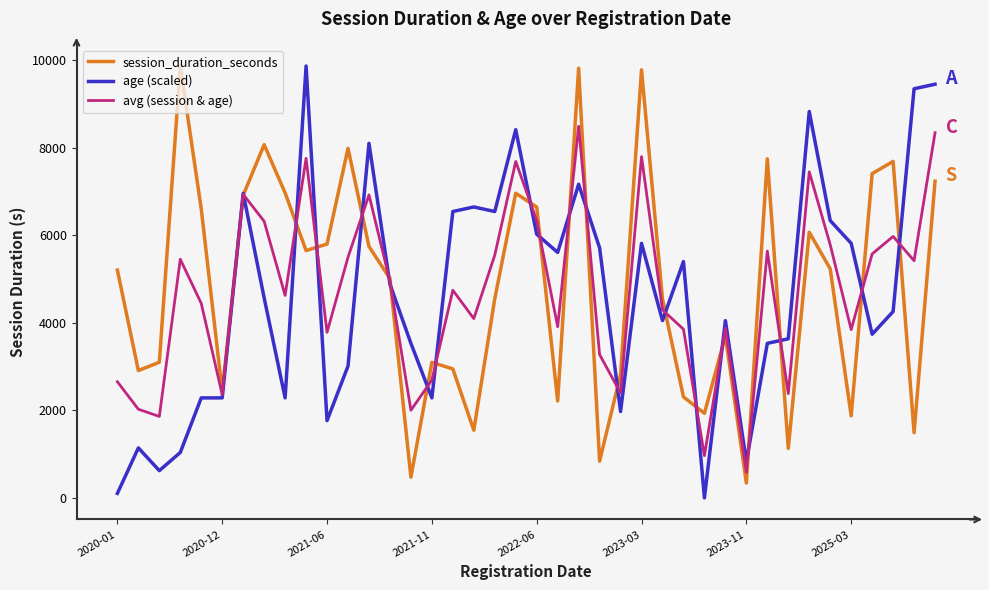

At how many categories does at least one series exceed 7347?

14